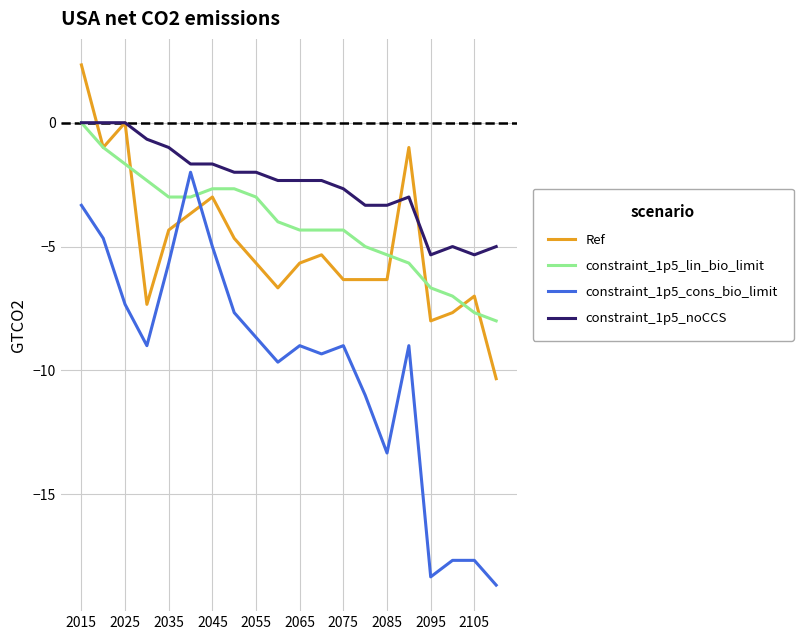

What is the minimum value for constraint_1p5_noCCS?

-5.3